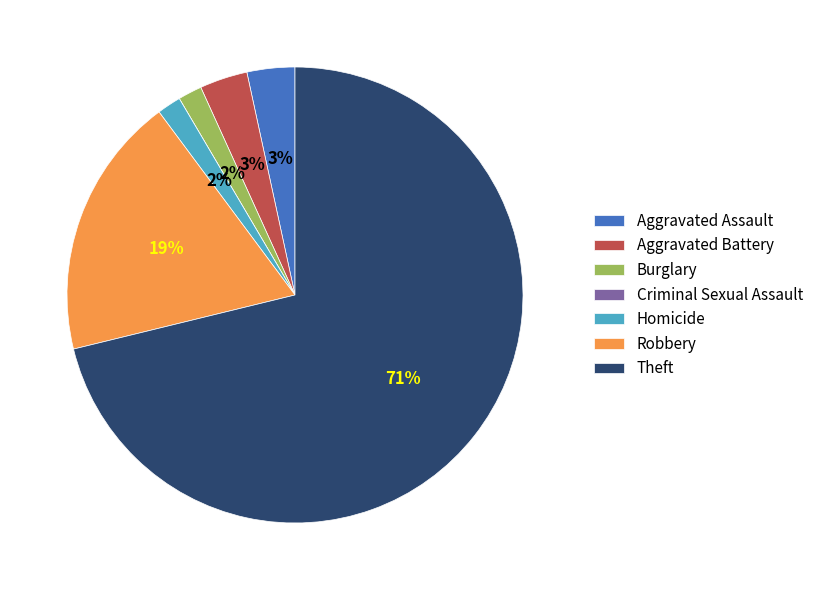

What percentage is the Burglary slice, to the nearest percent?

2%